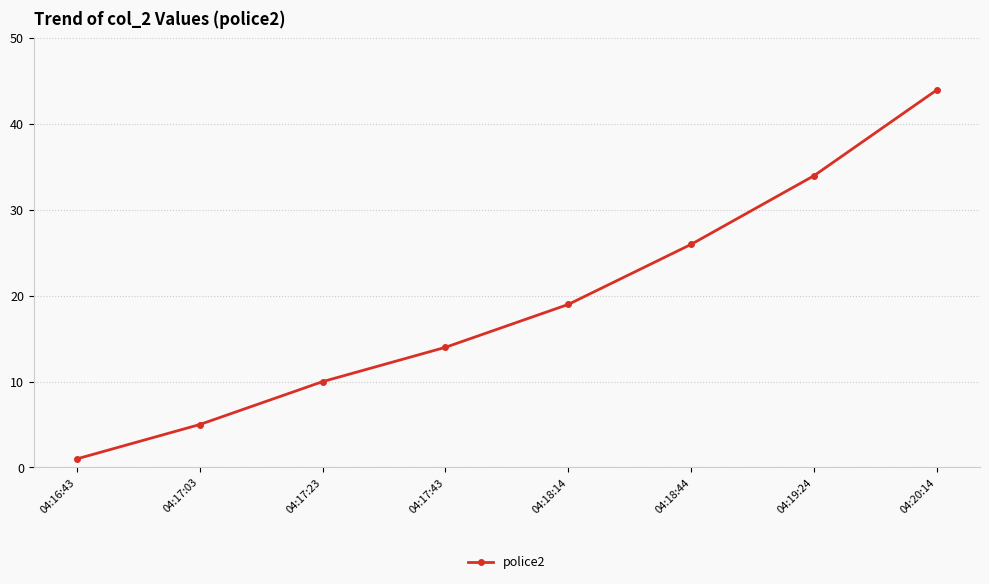

What is the value of the 7th point from the left?

34